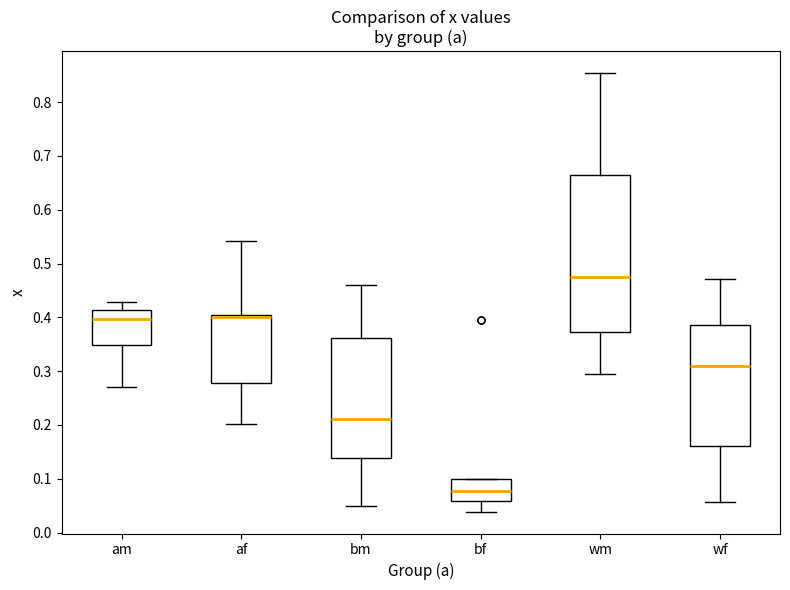

Reading left to right, transcribe this box plot: for each box, give where its median line is, the range the box spans, and where its two whiskers end, as read against the y-axis. The values are not printed on the chart, so give them approximately, as read against the axis.

am: median 0.40, box 0.35 to 0.41, whiskers 0.27 to 0.43
af: median 0.40 (drawn on the box's upper edge), box 0.28 to 0.40, whiskers 0.20 to 0.54
bm: median 0.21, box 0.14 to 0.36, whiskers 0.05 to 0.46
bf: median 0.08, box 0.06 to 0.10, whiskers 0.04 to 0.10
wm: median 0.48, box 0.37 to 0.66, whiskers 0.29 to 0.85
wf: median 0.31, box 0.16 to 0.39, whiskers 0.06 to 0.47